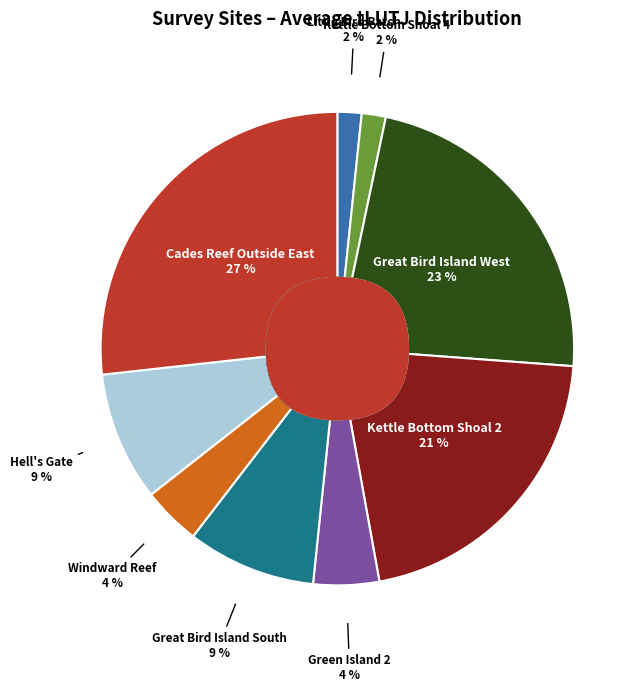

Between 592 and 574, which is larger?

592